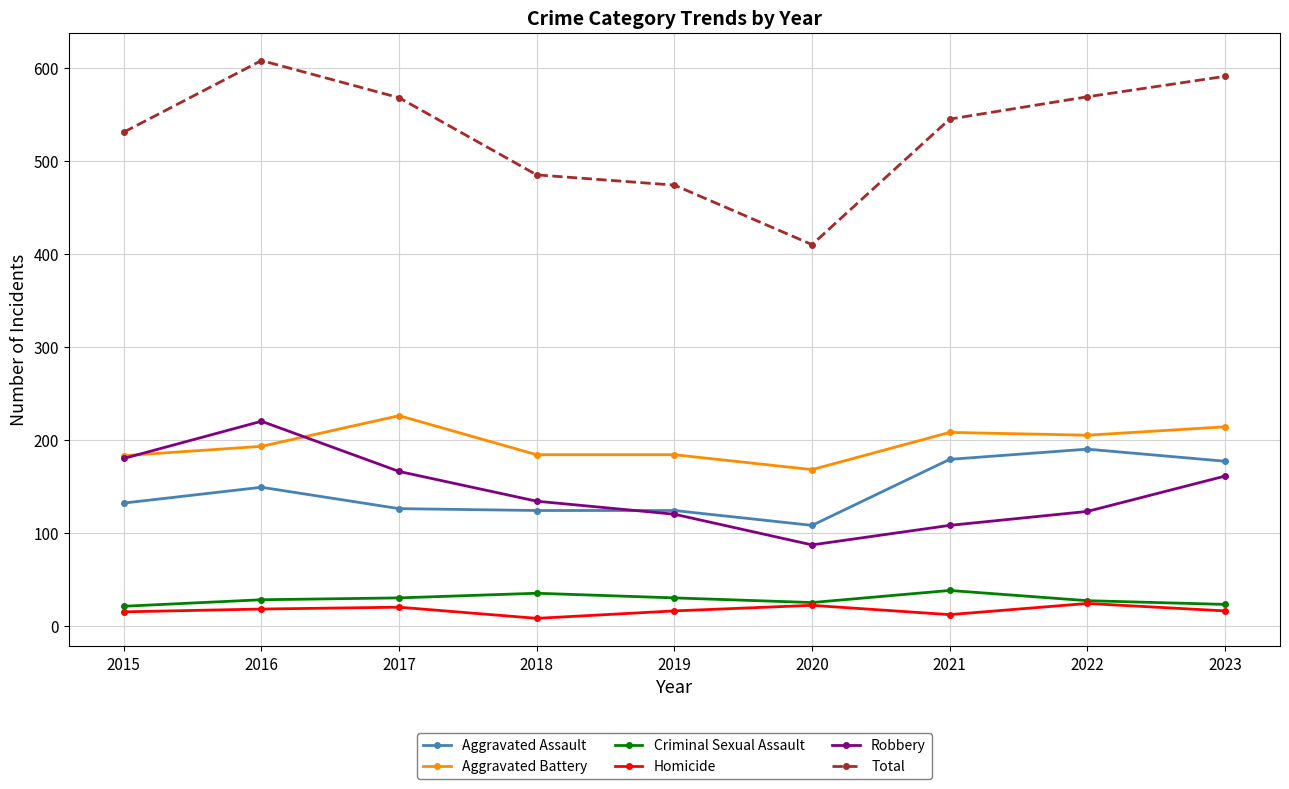

Is it true that Robbery equals 83 at 2017?

False